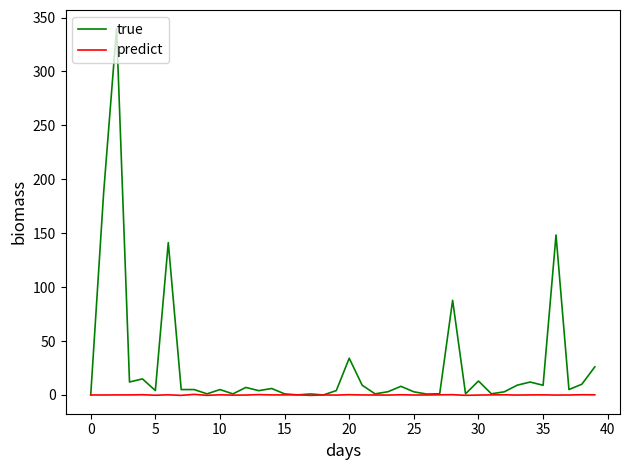

Which series has the largest range (max minus min)?

true